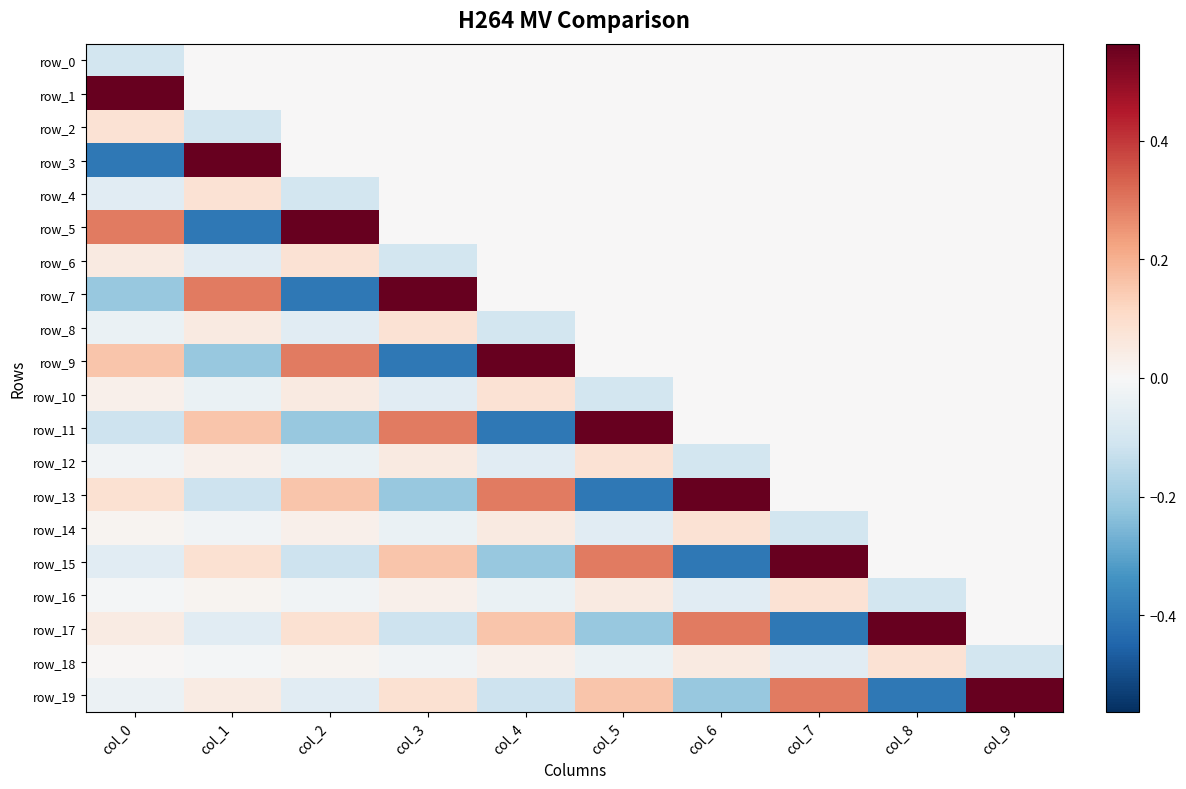

Reading right to left, extract all data points from this chart.

row_0: 0.0	0.0	0.0	0.0	0.0	0.0	0.0	0.0	0.0	-0.1
row_1: 0.0	0.0	0.0	0.0	0.0	0.0	0.0	0.0	0.0	0.6
row_2: 0.0	0.0	0.0	0.0	0.0	0.0	0.0	0.0	-0.1	0.1
row_3: 0.0	0.0	0.0	0.0	0.0	0.0	0.0	0.0	0.6	-0.4
row_4: 0.0	0.0	0.0	0.0	0.0	0.0	0.0	-0.1	0.1	-0.1
row_5: 0.0	0.0	0.0	0.0	0.0	0.0	0.0	0.6	-0.4	0.3
row_6: 0.0	0.0	0.0	0.0	0.0	0.0	-0.1	0.1	-0.1	0.0
row_7: 0.0	0.0	0.0	0.0	0.0	0.0	0.6	-0.4	0.3	-0.2
row_8: 0.0	0.0	0.0	0.0	0.0	-0.1	0.1	-0.1	0.0	-0.0
row_9: 0.0	0.0	0.0	0.0	0.0	0.6	-0.4	0.3	-0.2	0.2
row_10: 0.0	0.0	0.0	0.0	-0.1	0.1	-0.1	0.0	-0.0	0.0
row_11: 0.0	0.0	0.0	0.0	0.6	-0.4	0.3	-0.2	0.2	-0.1
row_12: 0.0	0.0	0.0	-0.1	0.1	-0.1	0.0	-0.0	0.0	-0.0
row_13: 0.0	0.0	0.0	0.6	-0.4	0.3	-0.2	0.2	-0.1	0.1
row_14: 0.0	0.0	-0.1	0.1	-0.1	0.0	-0.0	0.0	-0.0	0.0
row_15: 0.0	0.0	0.6	-0.4	0.3	-0.2	0.2	-0.1	0.1	-0.1
row_16: 0.0	-0.1	0.1	-0.1	0.0	-0.0	0.0	-0.0	0.0	-0.0
row_17: 0.0	0.6	-0.4	0.3	-0.2	0.2	-0.1	0.1	-0.1	0.0
row_18: -0.1	0.1	-0.1	0.0	-0.0	0.0	-0.0	0.0	-0.0	0.0
row_19: 0.6	-0.4	0.3	-0.2	0.2	-0.1	0.1	-0.1	0.0	-0.0